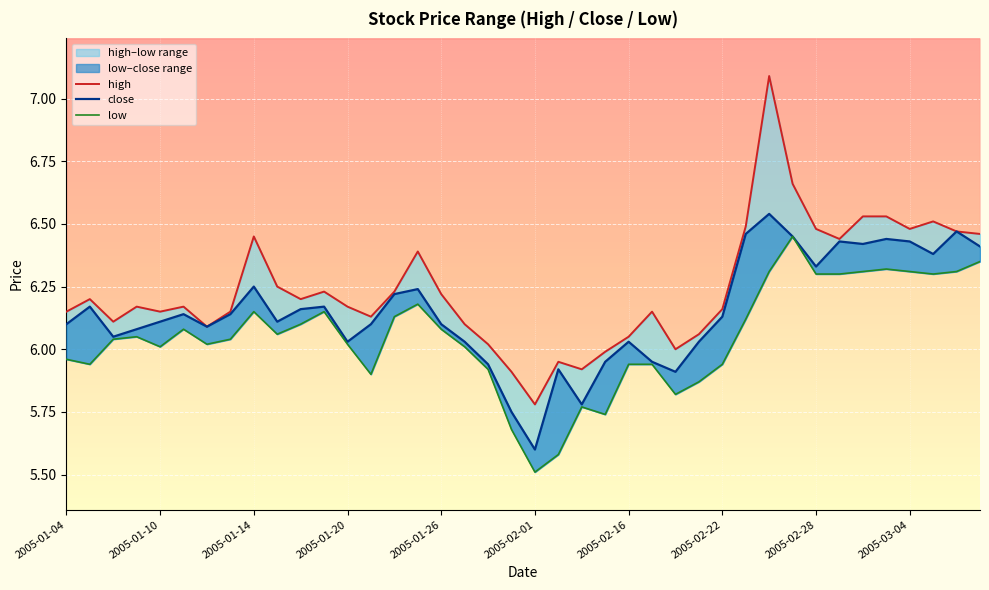

Reading right to left, what are all the values shown in this chart?

high: 6.5	6.5	6.5	6.5	6.5	6.5	6.4	6.5	6.7	7.1	6.5	6.2	6.1	6.0	6.2	6.0	6.0	5.9	6.0	5.8	5.9	6.0	6.1	6.2	6.4	6.2	6.1	6.2	6.2	6.2	6.2	6.5	6.2	6.1	6.2	6.2	6.2	6.1	6.2	6.2
close: 6.4	6.5	6.4	6.4	6.4	6.4	6.4	6.3	6.5	6.5	6.5	6.1	6.0	5.9	6.0	6.0	6.0	5.8	5.9	5.6	5.8	5.9	6.0	6.1	6.2	6.2	6.1	6.0	6.2	6.2	6.1	6.2	6.1	6.1	6.1	6.1	6.1	6.0	6.2	6.1
low: 6.3	6.3	6.3	6.3	6.3	6.3	6.3	6.3	6.5	6.3	6.1	5.9	5.9	5.8	5.9	5.9	5.7	5.8	5.6	5.5	5.7	5.9	6.0	6.1	6.2	6.1	5.9	6.0	6.2	6.1	6.1	6.2	6.0	6.0	6.1	6.0	6.0	6.0	5.9	6.0